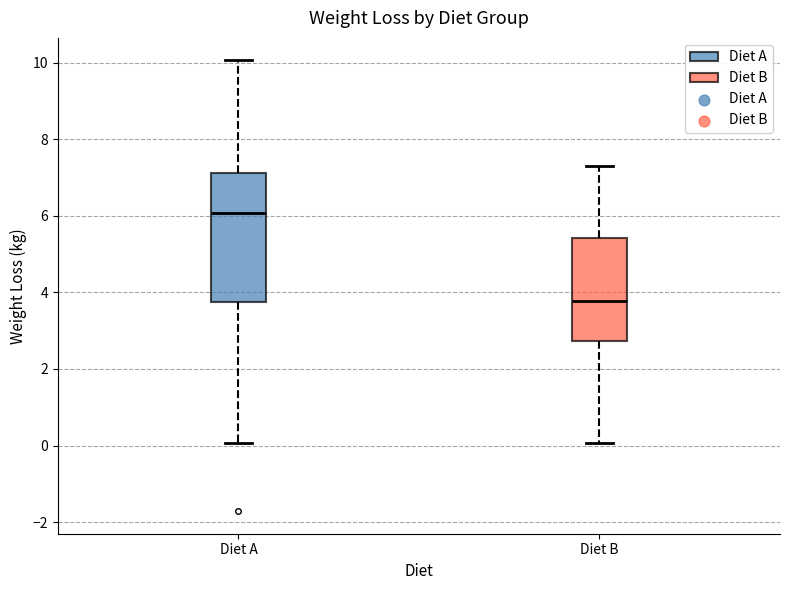

Reading left to right, read every box against the y-axis: the position of its median line, the range the box covers, and the ends of its whiskers. The values are not printed on the chart, so give them approximately, as read against the axis.

Diet A: median 6.0, box 3.8 to 7.2, whiskers 0.0 to 10.0
Diet B: median 3.8, box 2.8 to 5.4, whiskers 0.0 to 7.4